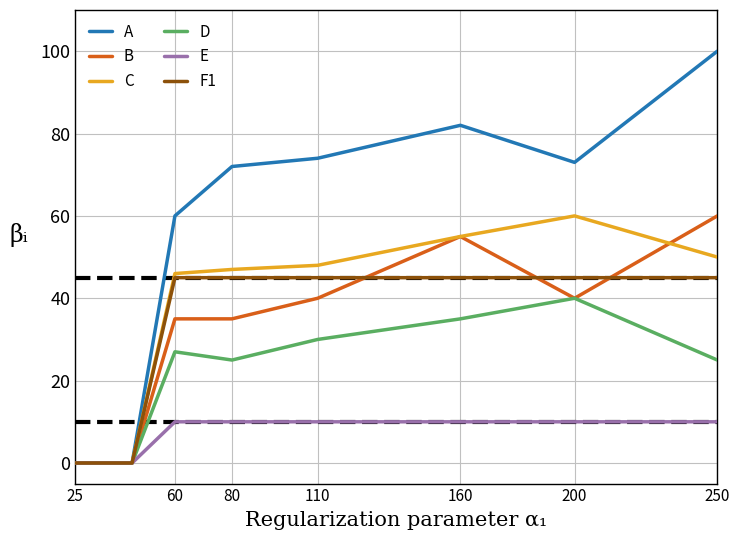

Which series has the largest range (max minus min)?

A